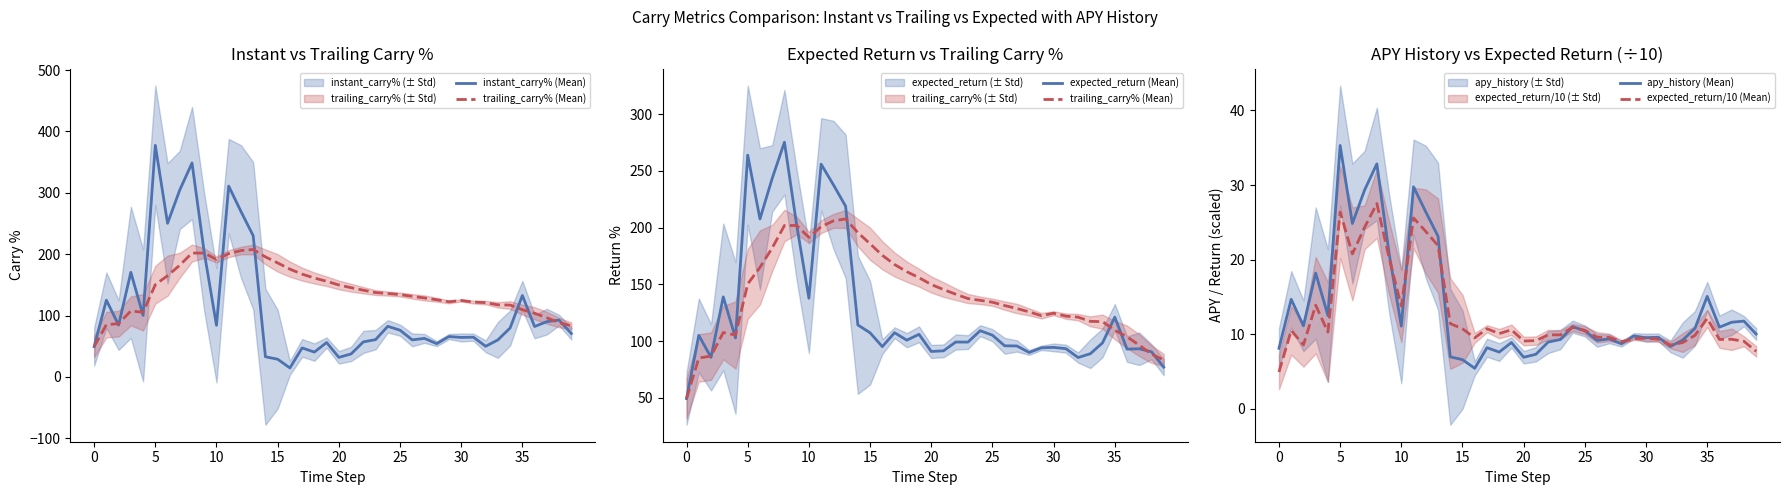

Reading right to left, extract all data points from this chart.

instant_carry% (Mean): 70.7	92.5	90.0	82.1	132.6	79.8	60.3	49.9	64.7	64.3	65.7	54.2	62.7	60.3	76.1	82.4	60.7	57.0	37.4	31.8	56.0	40.4	47.2	14.6	28.8	32.8	230.0	269.6	310.9	84.1	202.6	348.6	304.6	250.3	377.3	100.2	170.4	84.5	125.0	49.3
trailing_carry% (Mean): 83.3	88.5	96.4	103.7	109.5	117.1	117.4	121.1	122.0	124.5	122.4	125.7	128.7	131.3	134.2	135.9	137.4	141.3	145.4	149.8	155.8	161.1	167.4	175.6	185.7	195.6	207.6	205.9	200.8	191.4	201.8	201.8	182.0	164.9	150.3	105.3	107.5	86.7	85.1	49.3
expected_return (Mean): 77.0	90.5	93.2	92.9	121.1	98.4	88.8	85.5	93.3	94.4	94.0	89.9	95.7	95.8	105.2	109.1	99.1	99.1	91.4	90.8	105.9	100.8	107.3	95.1	107.3	114.2	218.8	237.7	255.9	137.7	202.2	275.2	243.3	207.6	263.8	102.7	138.9	85.6	105.0	49.3
apy_history (Mean): 10.0	11.8	11.6	10.9	15.1	10.8	9.2	8.4	9.6	9.5	9.8	8.7	9.4	9.2	10.4	11.0	9.3	8.9	7.3	6.9	8.9	7.6	8.2	5.4	6.6	7.0	23.1	26.4	29.8	11.1	20.8	32.8	29.3	24.8	35.3	12.5	18.2	11.1	14.7	8.1
expected_return/10 (Mean): 7.7	9.1	9.3	9.3	12.1	9.8	8.9	8.5	9.3	9.4	9.4	9.0	9.6	9.6	10.5	10.9	9.9	9.9	9.1	9.1	10.6	10.1	10.7	9.5	10.7	11.4	21.9	23.8	25.6	13.8	20.2	27.5	24.3	20.8	26.4	10.3	13.9	8.6	10.5	4.9